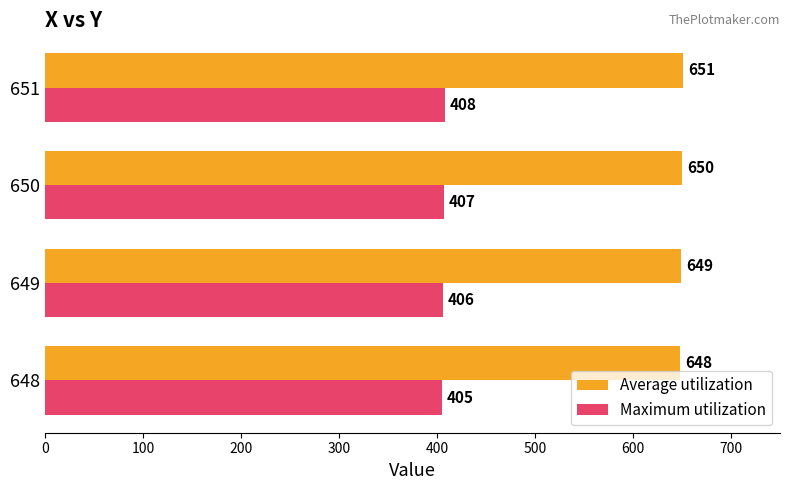

At how many categories does at least one series exceed 426?

4